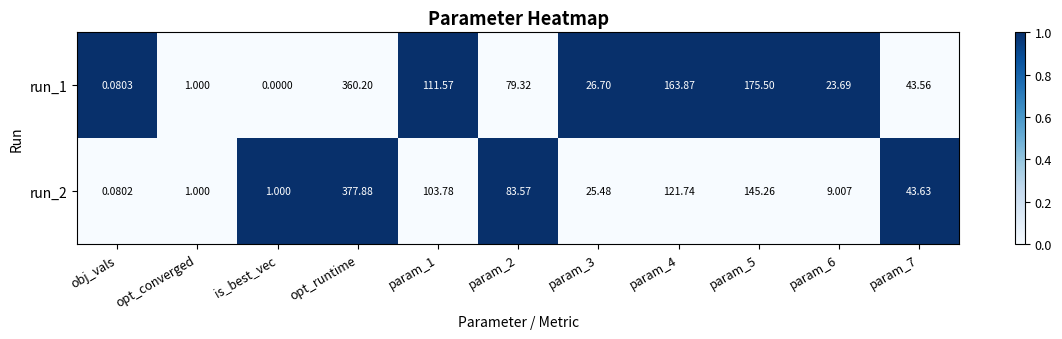

List the series in order of their overall mean, lowest first.

run_2, run_1